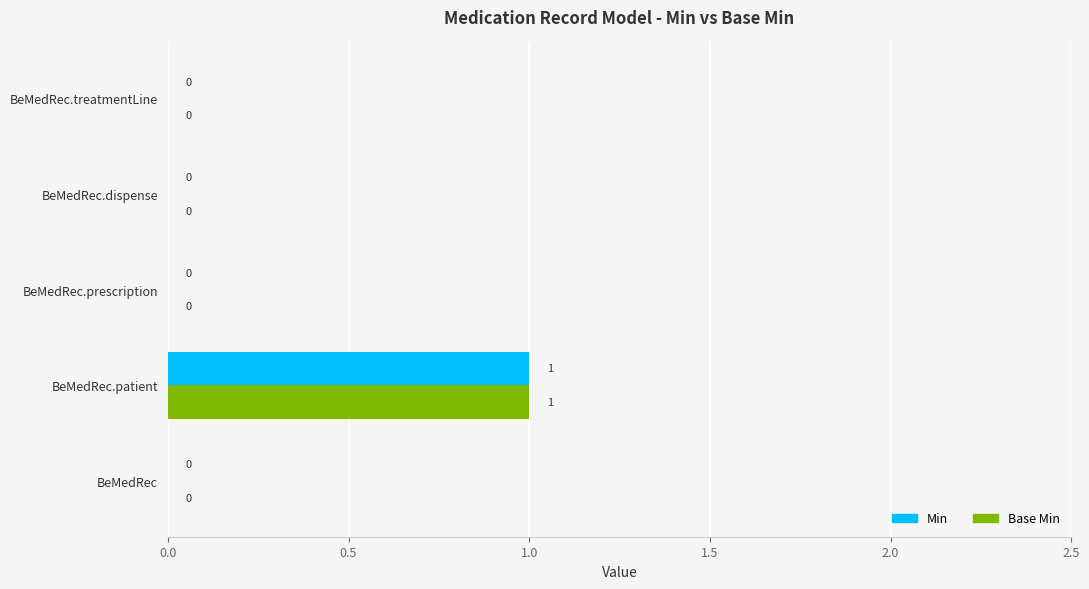

At which category is the sum across all series the highest?

BeMedRec.patient